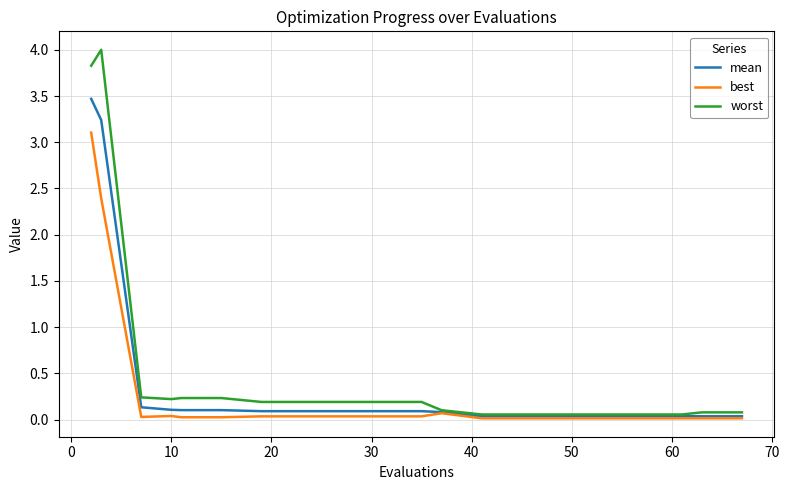

Rank the series by their maximum value, from lowest to highest.

best, mean, worst